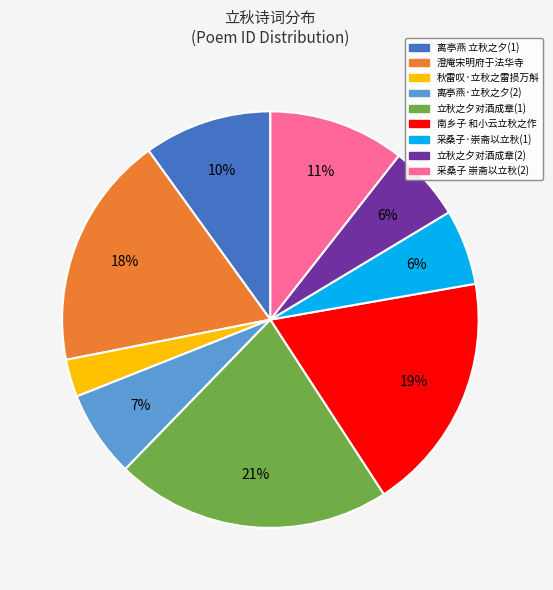

Is there any slice that represents more than half of the pie?

No